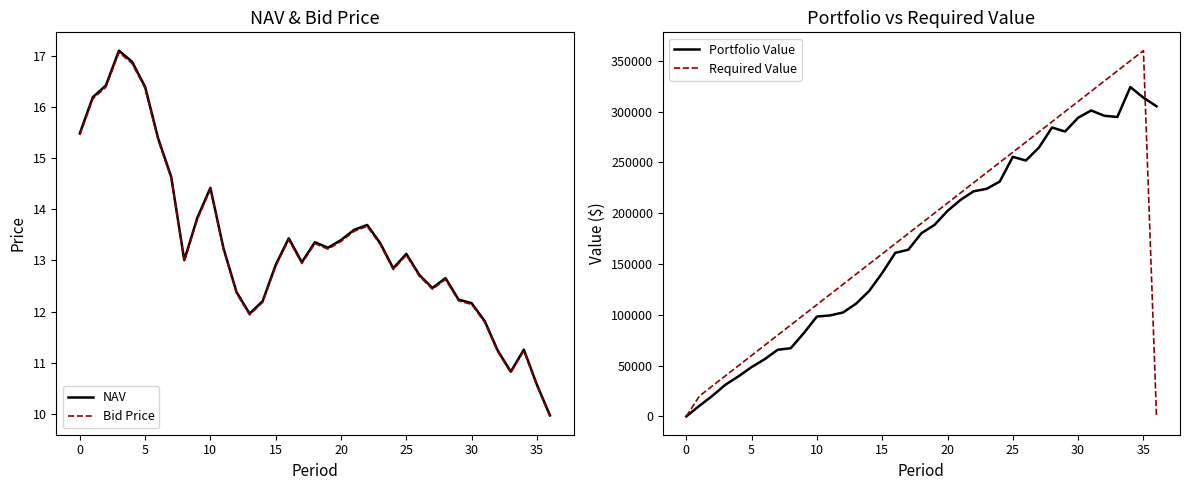

How many data points in NAV are above 13?

20